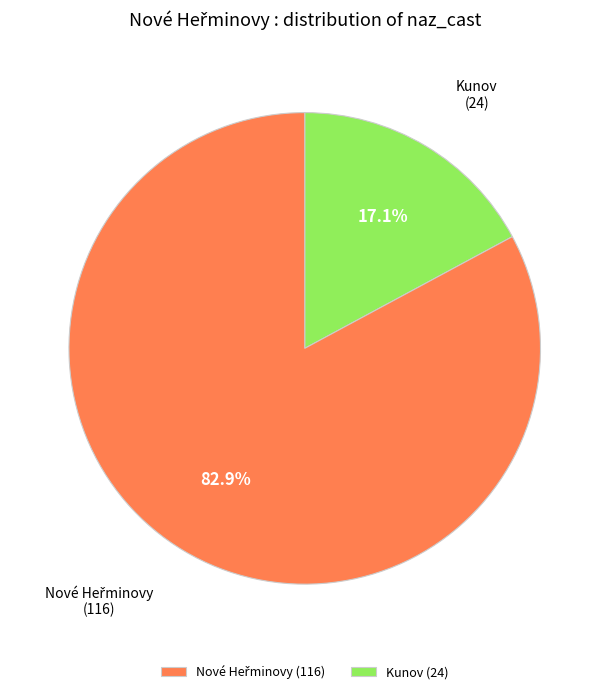

Does Kunov account for over 50% of the chart?

No